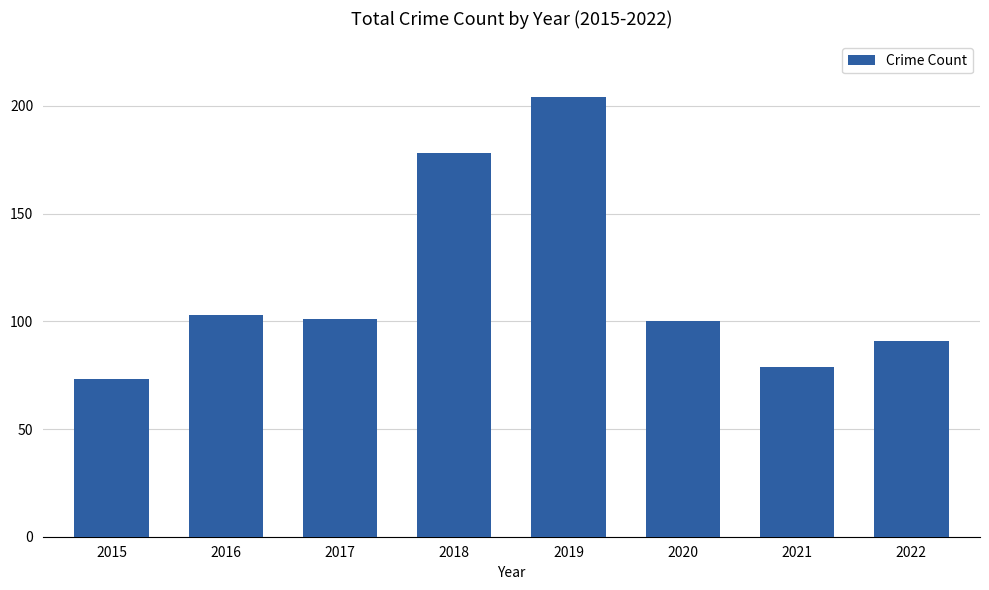

How many distinct data groups are displayed?

1